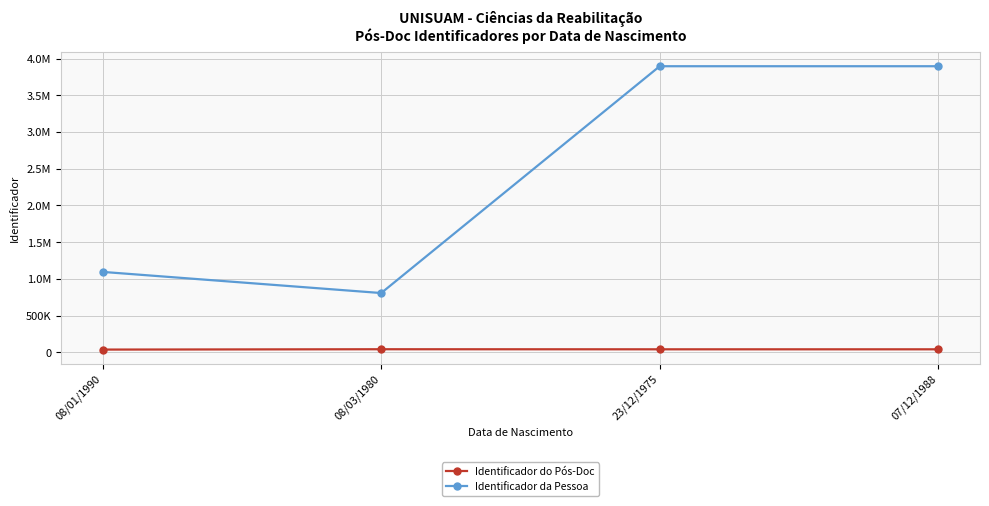

Which series has the largest range (max minus min)?

Identificador da Pessoa